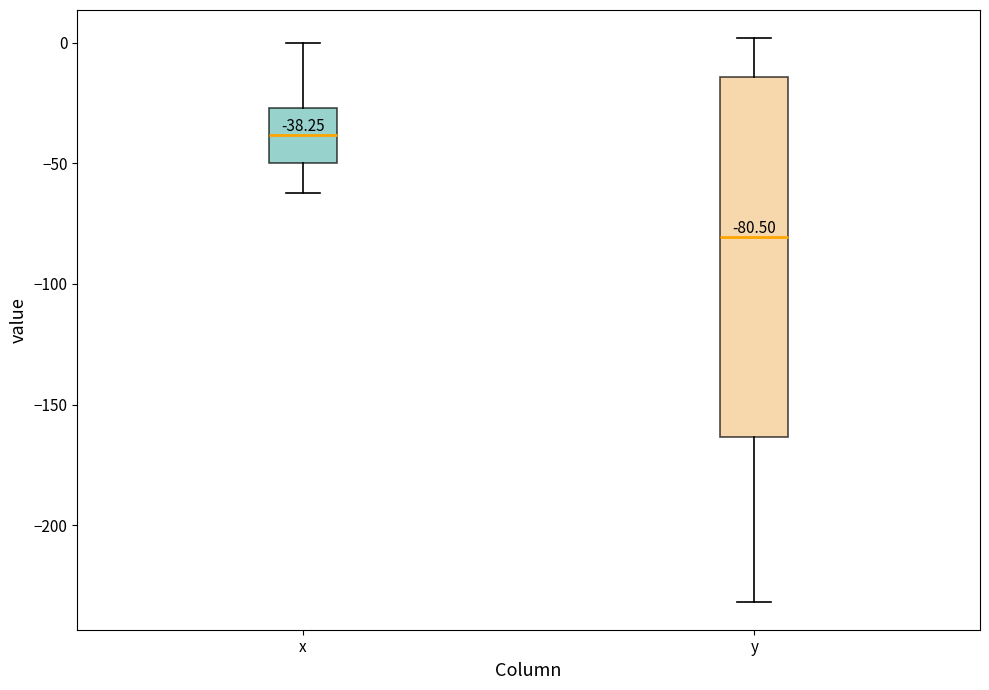

Which box is the tallest, from its lower edge to its upper edge?

y